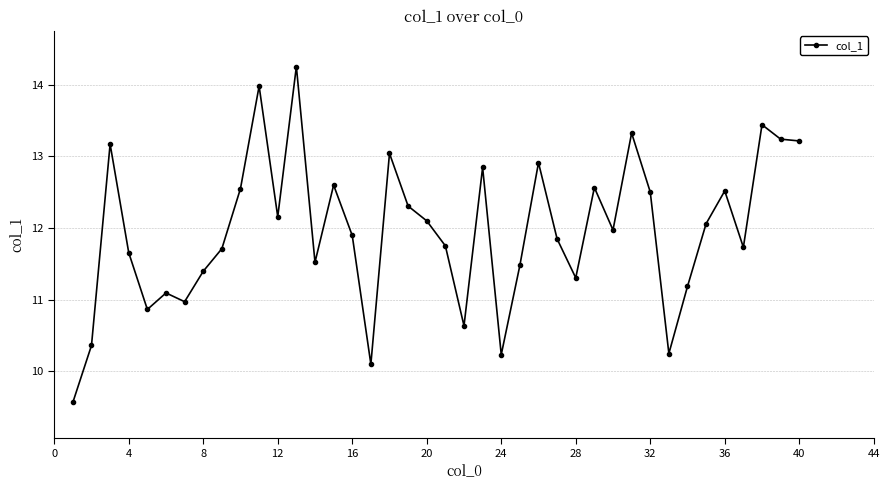

What is the value of the 19th point from the left?

12.3